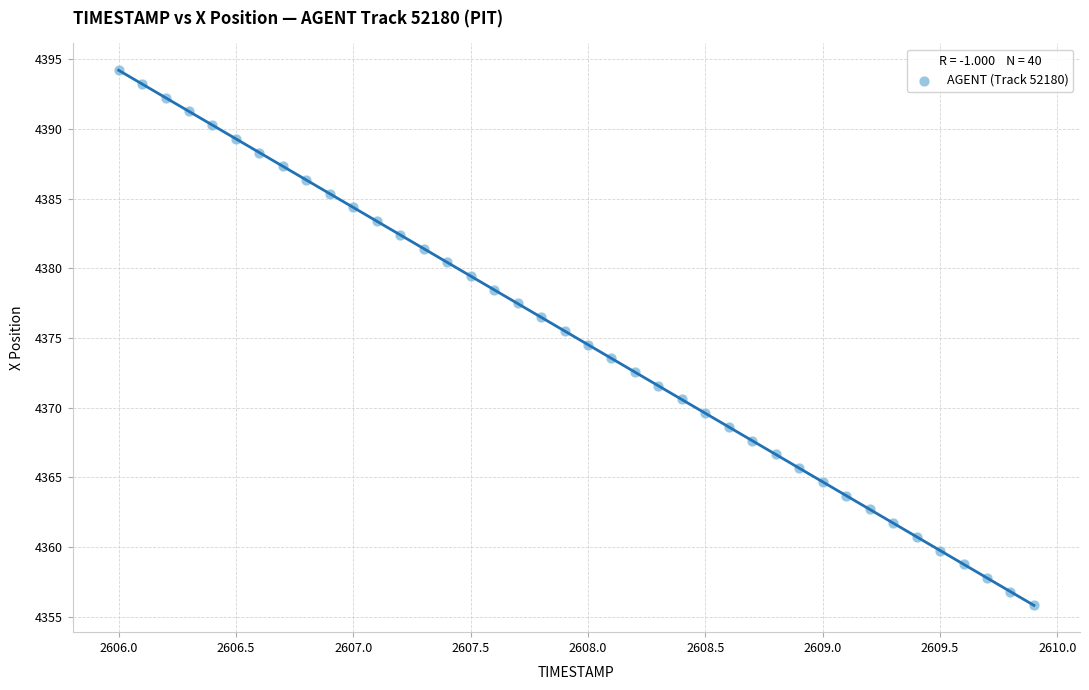

What is the range of X values (max minus min)?

3.9